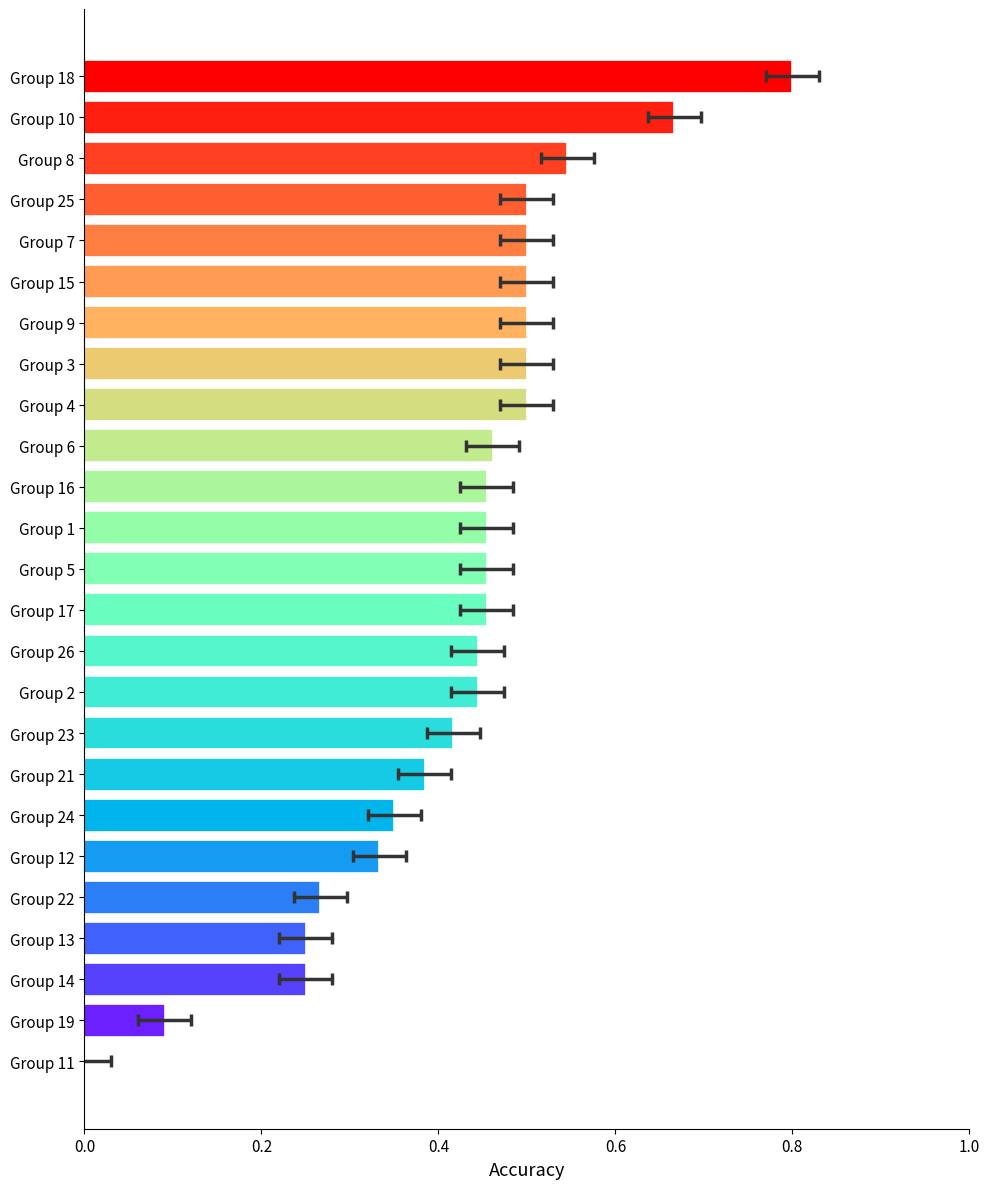

Which has a higher value, Group 13 or Group 2?

Group 2